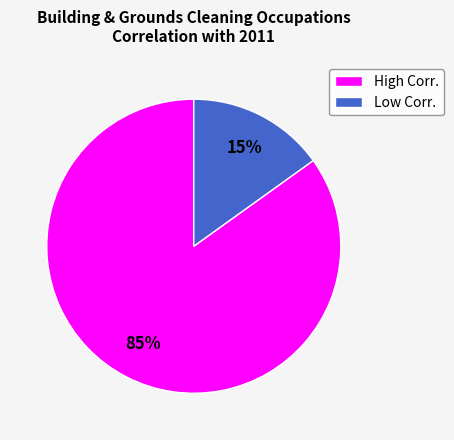

Between High Corr. and Low Corr., which is larger?

High Corr.